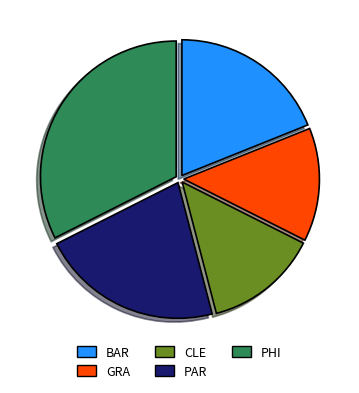

Is PAR the majority of the pie?

No